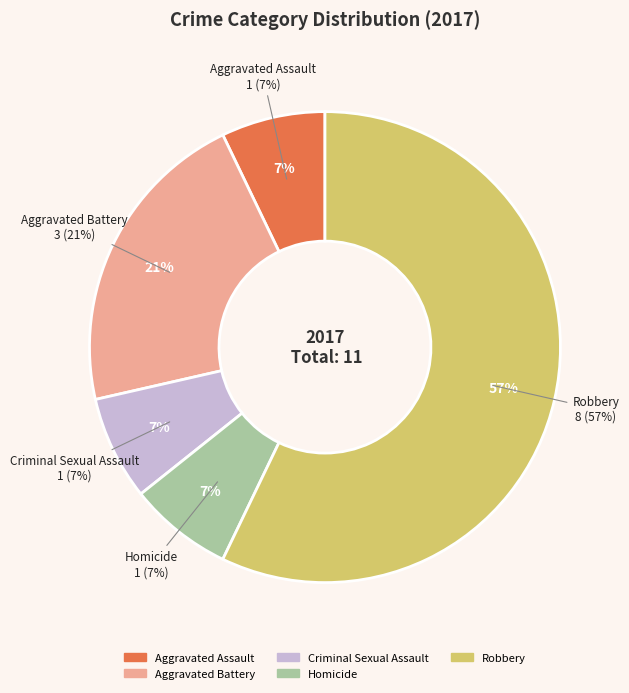

Is it true that Robbery is 57% of the pie?

True